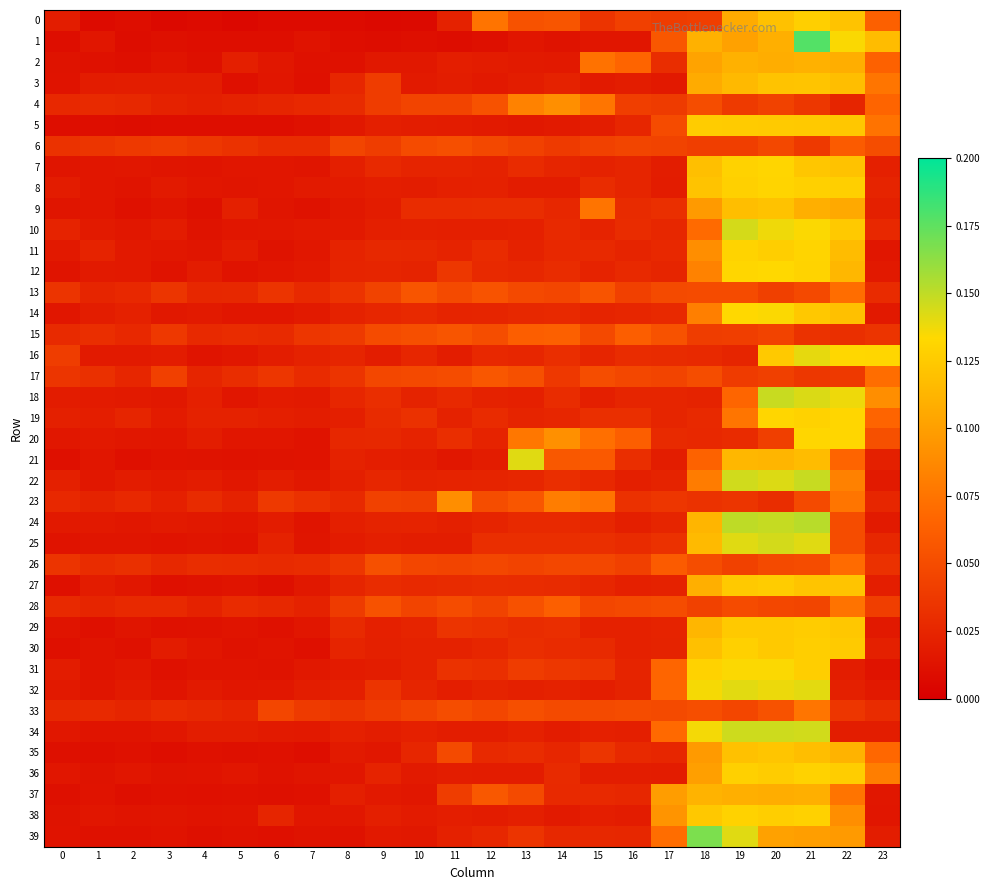

Reading left to right, list all the values displayed in this chart.

0: 0=0.0	1=0.0	2=0.0	3=0.0	4=0.0	5=0.0	6=0.0	7=0.0	8=0.0	9=0.0	10=0.0	11=0.0	12=0.1	13=0.1	14=0.1	15=0.0	16=0.0	17=0.0	18=0.0	19=0.1	20=0.1	21=0.1	22=0.1	23=0.1
1: 0=0.0	1=0.0	2=0.0	3=0.0	4=0.0	5=0.0	6=0.0	7=0.0	8=0.0	9=0.0	10=0.0	11=0.0	12=0.0	13=0.0	14=0.0	15=0.0	16=0.0	17=0.1	18=0.1	19=0.1	20=0.1	21=0.2	22=0.1	23=0.1
2: 0=0.0	1=0.0	2=0.0	3=0.0	4=0.0	5=0.0	6=0.0	7=0.0	8=0.0	9=0.0	10=0.0	11=0.0	12=0.0	13=0.0	14=0.0	15=0.1	16=0.1	17=0.0	18=0.1	19=0.1	20=0.1	21=0.1	22=0.1	23=0.1
3: 0=0.0	1=0.0	2=0.0	3=0.0	4=0.0	5=0.0	6=0.0	7=0.0	8=0.0	9=0.0	10=0.0	11=0.0	12=0.0	13=0.0	14=0.0	15=0.0	16=0.0	17=0.0	18=0.1	19=0.1	20=0.1	21=0.1	22=0.1	23=0.1
4: 0=0.0	1=0.0	2=0.0	3=0.0	4=0.0	5=0.0	6=0.0	7=0.0	8=0.0	9=0.0	10=0.0	11=0.0	12=0.1	13=0.1	14=0.1	15=0.1	16=0.0	17=0.0	18=0.1	19=0.0	20=0.0	21=0.0	22=0.0	23=0.1
5: 0=0.0	1=0.0	2=0.0	3=0.0	4=0.0	5=0.0	6=0.0	7=0.0	8=0.0	9=0.0	10=0.0	11=0.0	12=0.0	13=0.0	14=0.0	15=0.0	16=0.0	17=0.0	18=0.1	19=0.1	20=0.1	21=0.1	22=0.1	23=0.1
6: 0=0.0	1=0.0	2=0.0	3=0.0	4=0.0	5=0.0	6=0.0	7=0.0	8=0.0	9=0.0	10=0.0	11=0.1	12=0.0	13=0.0	14=0.0	15=0.0	16=0.0	17=0.0	18=0.0	19=0.0	20=0.0	21=0.0	22=0.1	23=0.1
7: 0=0.0	1=0.0	2=0.0	3=0.0	4=0.0	5=0.0	6=0.0	7=0.0	8=0.0	9=0.0	10=0.0	11=0.0	12=0.0	13=0.0	14=0.0	15=0.0	16=0.0	17=0.0	18=0.1	19=0.1	20=0.1	21=0.1	22=0.1	23=0.0
8: 0=0.0	1=0.0	2=0.0	3=0.0	4=0.0	5=0.0	6=0.0	7=0.0	8=0.0	9=0.0	10=0.0	11=0.0	12=0.0	13=0.0	14=0.0	15=0.0	16=0.0	17=0.0	18=0.1	19=0.1	20=0.1	21=0.1	22=0.1	23=0.0
9: 0=0.0	1=0.0	2=0.0	3=0.0	4=0.0	5=0.0	6=0.0	7=0.0	8=0.0	9=0.0	10=0.0	11=0.0	12=0.0	13=0.0	14=0.0	15=0.1	16=0.0	17=0.0	18=0.1	19=0.1	20=0.1	21=0.1	22=0.1	23=0.0
10: 0=0.0	1=0.0	2=0.0	3=0.0	4=0.0	5=0.0	6=0.0	7=0.0	8=0.0	9=0.0	10=0.0	11=0.0	12=0.0	13=0.0	14=0.0	15=0.0	16=0.0	17=0.0	18=0.1	19=0.1	20=0.1	21=0.1	22=0.1	23=0.0
11: 0=0.0	1=0.0	2=0.0	3=0.0	4=0.0	5=0.0	6=0.0	7=0.0	8=0.0	9=0.0	10=0.0	11=0.0	12=0.0	13=0.0	14=0.0	15=0.0	16=0.0	17=0.0	18=0.1	19=0.1	20=0.1	21=0.1	22=0.1	23=0.0
12: 0=0.0	1=0.0	2=0.0	3=0.0	4=0.0	5=0.0	6=0.0	7=0.0	8=0.0	9=0.0	10=0.0	11=0.0	12=0.0	13=0.0	14=0.0	15=0.0	16=0.0	17=0.0	18=0.1	19=0.1	20=0.1	21=0.1	22=0.1	23=0.0
13: 0=0.0	1=0.0	2=0.0	3=0.0	4=0.0	5=0.0	6=0.0	7=0.0	8=0.0	9=0.0	10=0.1	11=0.0	12=0.1	13=0.0	14=0.0	15=0.1	16=0.0	17=0.0	18=0.0	19=0.0	20=0.0	21=0.0	22=0.1	23=0.0
14: 0=0.0	1=0.0	2=0.0	3=0.0	4=0.0	5=0.0	6=0.0	7=0.0	8=0.0	9=0.0	10=0.0	11=0.0	12=0.0	13=0.0	14=0.0	15=0.0	16=0.0	17=0.0	18=0.1	19=0.1	20=0.1	21=0.1	22=0.1	23=0.0
15: 0=0.0	1=0.0	2=0.0	3=0.0	4=0.0	5=0.0	6=0.0	7=0.0	8=0.0	9=0.0	10=0.1	11=0.1	12=0.1	13=0.1	14=0.1	15=0.0	16=0.1	17=0.1	18=0.0	19=0.0	20=0.0	21=0.0	22=0.0	23=0.0
16: 0=0.0	1=0.0	2=0.0	3=0.0	4=0.0	5=0.0	6=0.0	7=0.0	8=0.0	9=0.0	10=0.0	11=0.0	12=0.0	13=0.0	14=0.0	15=0.0	16=0.0	17=0.0	18=0.0	19=0.0	20=0.1	21=0.1	22=0.1	23=0.1
17: 0=0.0	1=0.0	2=0.0	3=0.0	4=0.0	5=0.0	6=0.0	7=0.0	8=0.0	9=0.0	10=0.0	11=0.0	12=0.1	13=0.1	14=0.0	15=0.1	16=0.0	17=0.0	18=0.1	19=0.0	20=0.0	21=0.0	22=0.0	23=0.1
18: 0=0.0	1=0.0	2=0.0	3=0.0	4=0.0	5=0.0	6=0.0	7=0.0	8=0.0	9=0.0	10=0.0	11=0.0	12=0.0	13=0.0	14=0.0	15=0.0	16=0.0	17=0.0	18=0.0	19=0.1	20=0.1	21=0.1	22=0.1	23=0.1
19: 0=0.0	1=0.0	2=0.0	3=0.0	4=0.0	5=0.0	6=0.0	7=0.0	8=0.0	9=0.0	10=0.0	11=0.0	12=0.0	13=0.0	14=0.0	15=0.0	16=0.0	17=0.0	18=0.0	19=0.1	20=0.1	21=0.1	22=0.1	23=0.1
20: 0=0.0	1=0.0	2=0.0	3=0.0	4=0.0	5=0.0	6=0.0	7=0.0	8=0.0	9=0.0	10=0.0	11=0.0	12=0.0	13=0.1	14=0.1	15=0.1	16=0.1	17=0.0	18=0.0	19=0.0	20=0.0	21=0.1	22=0.1	23=0.1
21: 0=0.0	1=0.0	2=0.0	3=0.0	4=0.0	5=0.0	6=0.0	7=0.0	8=0.0	9=0.0	10=0.0	11=0.0	12=0.0	13=0.1	14=0.1	15=0.1	16=0.0	17=0.0	18=0.1	19=0.1	20=0.1	21=0.1	22=0.1	23=0.0
22: 0=0.0	1=0.0	2=0.0	3=0.0	4=0.0	5=0.0	6=0.0	7=0.0	8=0.0	9=0.0	10=0.0	11=0.0	12=0.0	13=0.0	14=0.0	15=0.0	16=0.0	17=0.0	18=0.1	19=0.1	20=0.1	21=0.1	22=0.1	23=0.0
23: 0=0.0	1=0.0	2=0.0	3=0.0	4=0.0	5=0.0	6=0.0	7=0.0	8=0.0	9=0.0	10=0.0	11=0.1	12=0.1	13=0.1	14=0.1	15=0.1	16=0.0	17=0.0	18=0.0	19=0.0	20=0.0	21=0.0	22=0.1	23=0.0
24: 0=0.0	1=0.0	2=0.0	3=0.0	4=0.0	5=0.0	6=0.0	7=0.0	8=0.0	9=0.0	10=0.0	11=0.0	12=0.0	13=0.0	14=0.0	15=0.0	16=0.0	17=0.0	18=0.1	19=0.2	20=0.1	21=0.2	22=0.1	23=0.0
25: 0=0.0	1=0.0	2=0.0	3=0.0	4=0.0	5=0.0	6=0.0	7=0.0	8=0.0	9=0.0	10=0.0	11=0.0	12=0.0	13=0.0	14=0.0	15=0.0	16=0.0	17=0.0	18=0.1	19=0.1	20=0.1	21=0.1	22=0.1	23=0.0
26: 0=0.0	1=0.0	2=0.0	3=0.0	4=0.0	5=0.0	6=0.0	7=0.0	8=0.0	9=0.1	10=0.0	11=0.0	12=0.0	13=0.0	14=0.0	15=0.0	16=0.0	17=0.1	18=0.1	19=0.0	20=0.0	21=0.1	22=0.1	23=0.0
27: 0=0.0	1=0.0	2=0.0	3=0.0	4=0.0	5=0.0	6=0.0	7=0.0	8=0.0	9=0.0	10=0.0	11=0.0	12=0.0	13=0.0	14=0.0	15=0.0	16=0.0	17=0.0	18=0.1	19=0.1	20=0.1	21=0.1	22=0.1	23=0.0
28: 0=0.0	1=0.0	2=0.0	3=0.0	4=0.0	5=0.0	6=0.0	7=0.0	8=0.0	9=0.1	10=0.0	11=0.1	12=0.0	13=0.1	14=0.1	15=0.0	16=0.0	17=0.0	18=0.0	19=0.0	20=0.0	21=0.0	22=0.1	23=0.0
29: 0=0.0	1=0.0	2=0.0	3=0.0	4=0.0	5=0.0	6=0.0	7=0.0	8=0.0	9=0.0	10=0.0	11=0.0	12=0.0	13=0.0	14=0.0	15=0.0	16=0.0	17=0.0	18=0.1	19=0.1	20=0.1	21=0.1	22=0.1	23=0.0
30: 0=0.0	1=0.0	2=0.0	3=0.0	4=0.0	5=0.0	6=0.0	7=0.0	8=0.0	9=0.0	10=0.0	11=0.0	12=0.0	13=0.0	14=0.0	15=0.0	16=0.0	17=0.0	18=0.1	19=0.1	20=0.1	21=0.1	22=0.1	23=0.0
31: 0=0.0	1=0.0	2=0.0	3=0.0	4=0.0	5=0.0	6=0.0	7=0.0	8=0.0	9=0.0	10=0.0	11=0.0	12=0.0	13=0.0	14=0.0	15=0.0	16=0.0	17=0.1	18=0.1	19=0.1	20=0.1	21=0.1	22=0.0	23=0.0
32: 0=0.0	1=0.0	2=0.0	3=0.0	4=0.0	5=0.0	6=0.0	7=0.0	8=0.0	9=0.0	10=0.0	11=0.0	12=0.0	13=0.0	14=0.0	15=0.0	16=0.0	17=0.1	18=0.1	19=0.1	20=0.1	21=0.1	22=0.0	23=0.0
33: 0=0.0	1=0.0	2=0.0	3=0.0	4=0.0	5=0.0	6=0.0	7=0.0	8=0.0	9=0.0	10=0.0	11=0.1	12=0.0	13=0.1	14=0.0	15=0.0	16=0.0	17=0.0	18=0.1	19=0.0	20=0.1	21=0.1	22=0.0	23=0.0
34: 0=0.0	1=0.0	2=0.0	3=0.0	4=0.0	5=0.0	6=0.0	7=0.0	8=0.0	9=0.0	10=0.0	11=0.0	12=0.0	13=0.0	14=0.0	15=0.0	16=0.0	17=0.1	18=0.1	19=0.1	20=0.1	21=0.1	22=0.0	23=0.0
35: 0=0.0	1=0.0	2=0.0	3=0.0	4=0.0	5=0.0	6=0.0	7=0.0	8=0.0	9=0.0	10=0.0	11=0.0	12=0.0	13=0.0	14=0.0	15=0.0	16=0.0	17=0.0	18=0.1	19=0.1	20=0.1	21=0.1	22=0.1	23=0.1
36: 0=0.0	1=0.0	2=0.0	3=0.0	4=0.0	5=0.0	6=0.0	7=0.0	8=0.0	9=0.0	10=0.0	11=0.0	12=0.0	13=0.0	14=0.0	15=0.0	16=0.0	17=0.0	18=0.1	19=0.1	20=0.1	21=0.1	22=0.1	23=0.1
37: 0=0.0	1=0.0	2=0.0	3=0.0	4=0.0	5=0.0	6=0.0	7=0.0	8=0.0	9=0.0	10=0.0	11=0.0	12=0.1	13=0.0	14=0.0	15=0.0	16=0.0	17=0.1	18=0.1	19=0.1	20=0.1	21=0.1	22=0.1	23=0.0
38: 0=0.0	1=0.0	2=0.0	3=0.0	4=0.0	5=0.0	6=0.0	7=0.0	8=0.0	9=0.0	10=0.0	11=0.0	12=0.0	13=0.0	14=0.0	15=0.0	16=0.0	17=0.1	18=0.1	19=0.1	20=0.1	21=0.1	22=0.1	23=0.0
39: 0=0.0	1=0.0	2=0.0	3=0.0	4=0.0	5=0.0	6=0.0	7=0.0	8=0.0	9=0.0	10=0.0	11=0.0	12=0.0	13=0.0	14=0.0	15=0.0	16=0.0	17=0.1	18=0.2	19=0.1	20=0.1	21=0.1	22=0.1	23=0.0